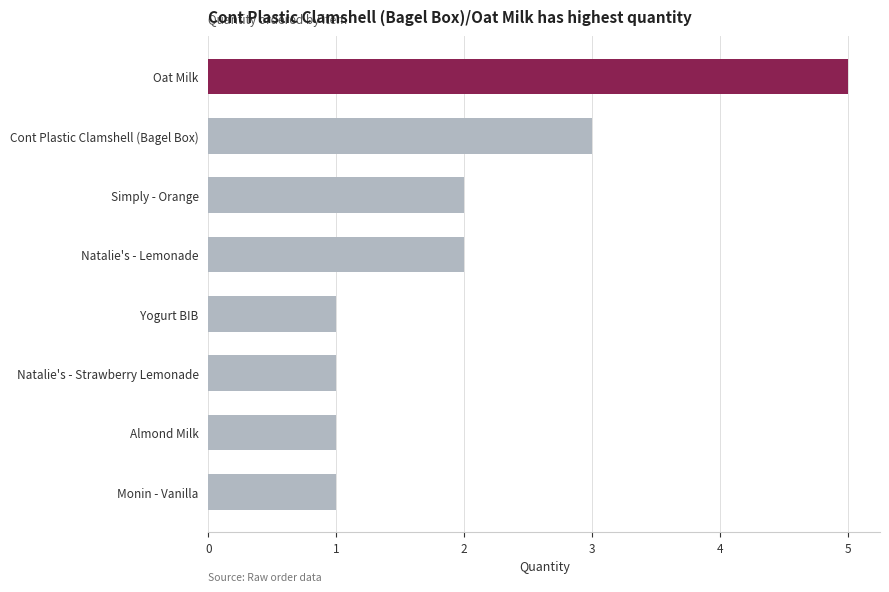

Does the chart contain stacked bars?

No